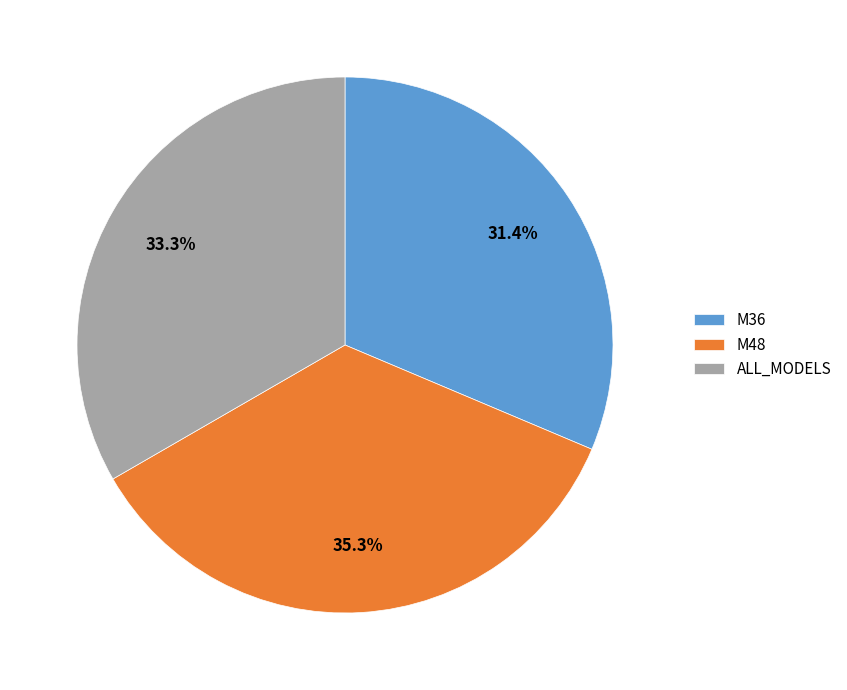

Which slice is the smallest?

M36